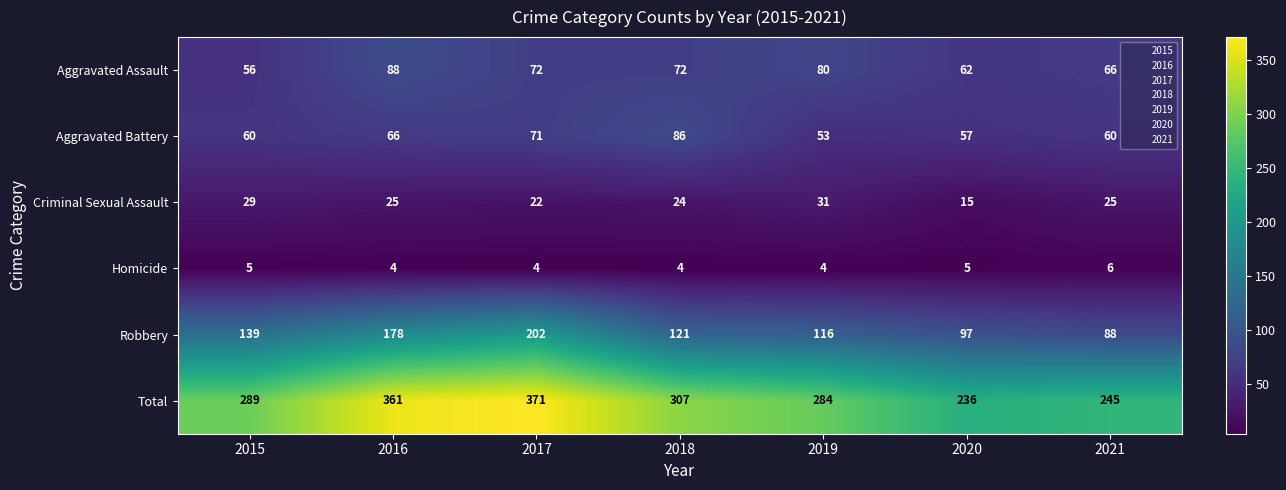

What is the total value across all series at 2018?

614